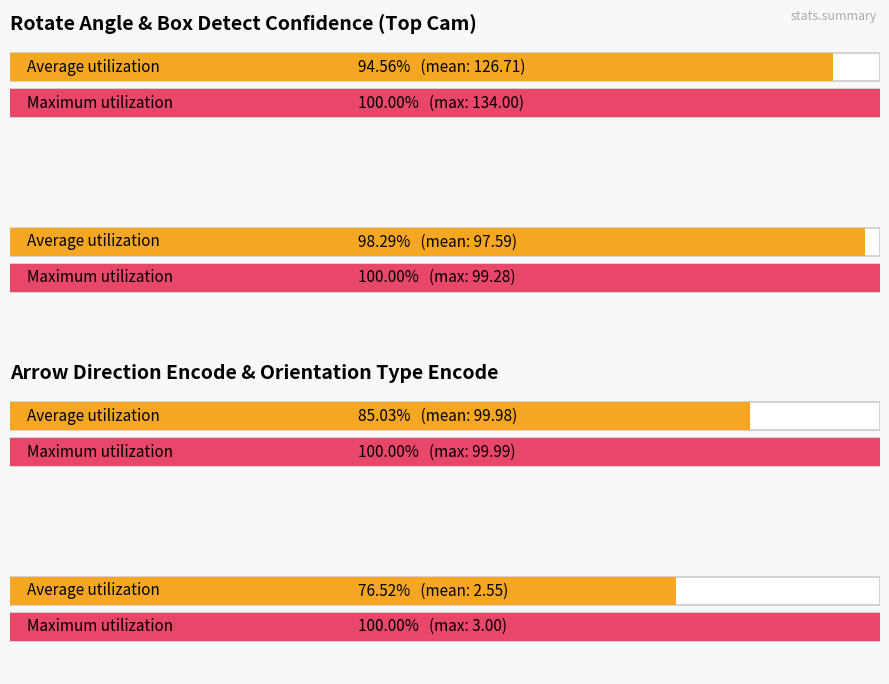

Which label corresponds to the largest value in the chart?

max